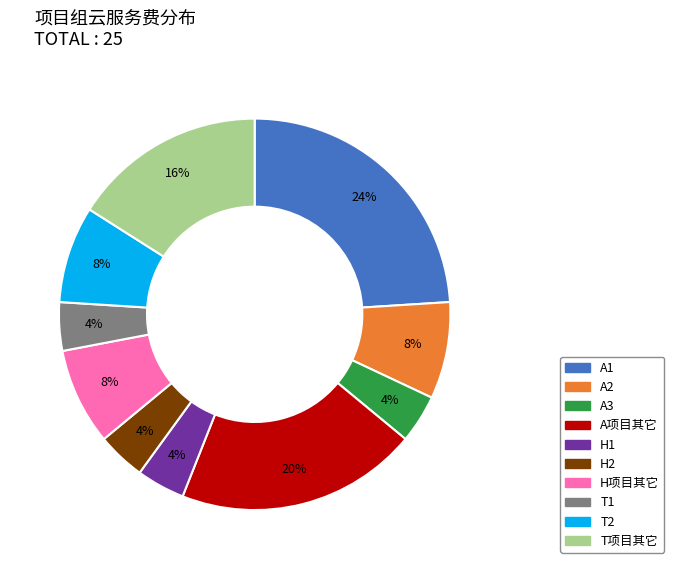

Which slice is the largest?

A1